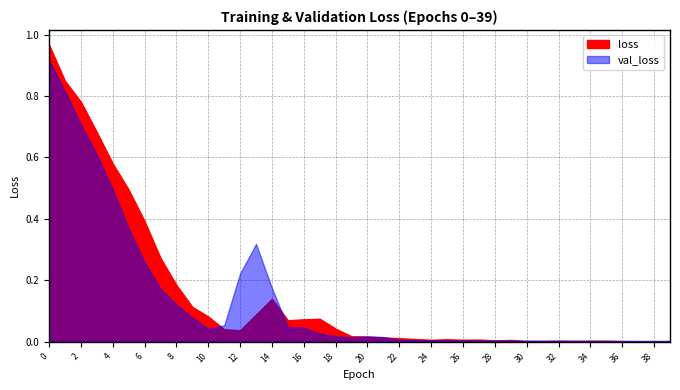

In loss, how many points are lower than both neighbors (excluding endpoints)?

8